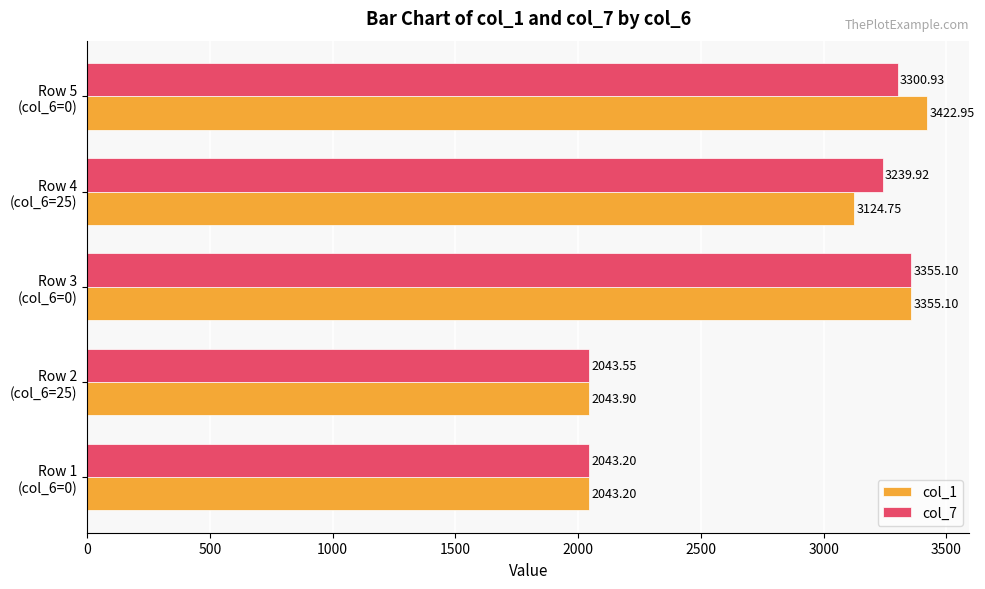

What are all the series names shown in the legend?

col_1, col_7